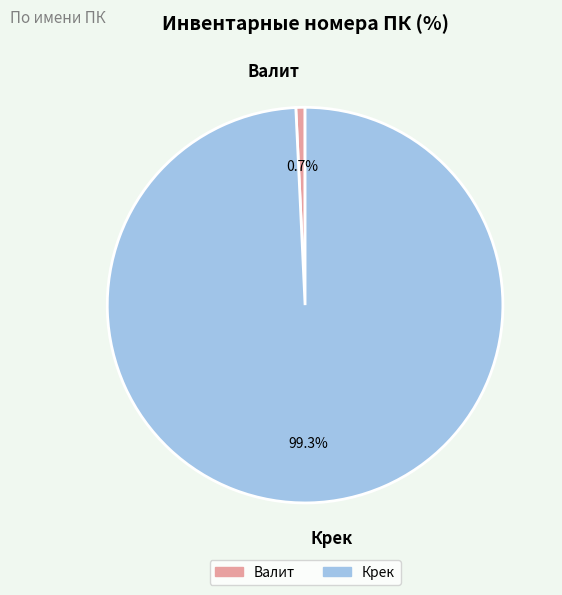

Rank the categories by value from highest to lowest.

Крек, Валит